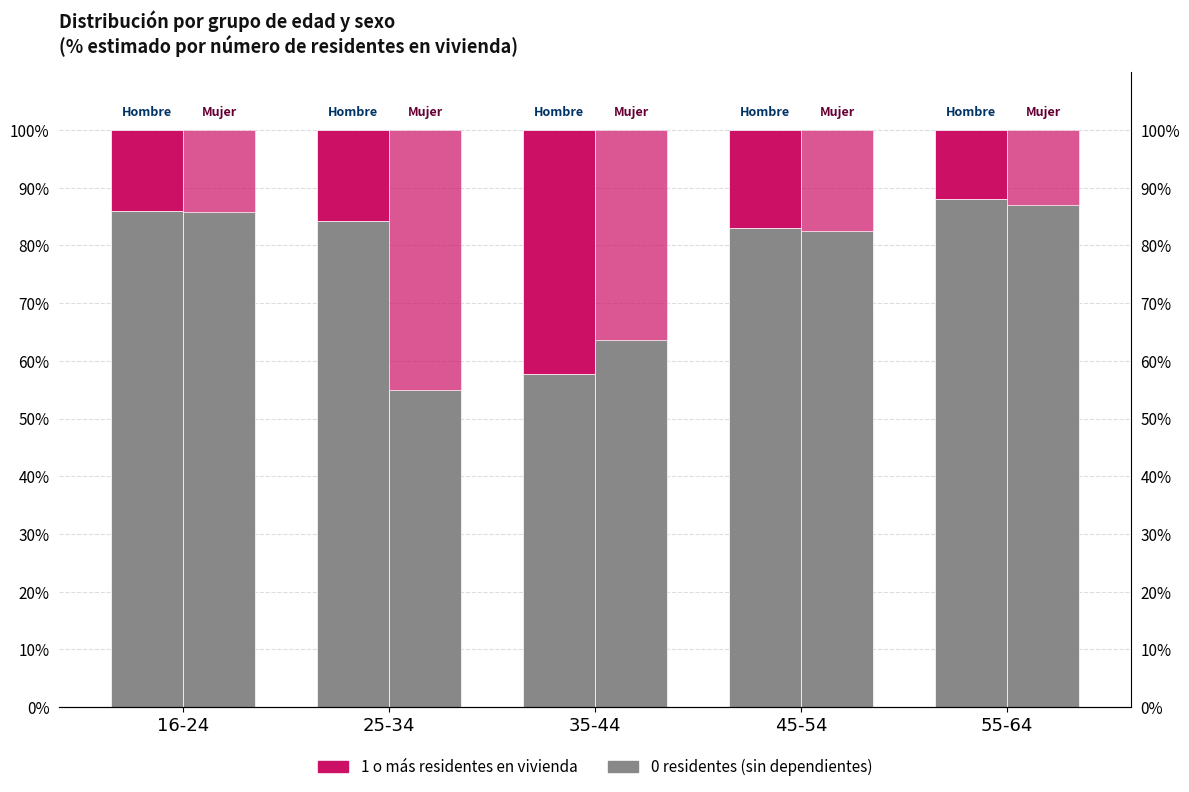

True or false: Mujer - 0 residentes has a value of 54.9 at 55-64.

False